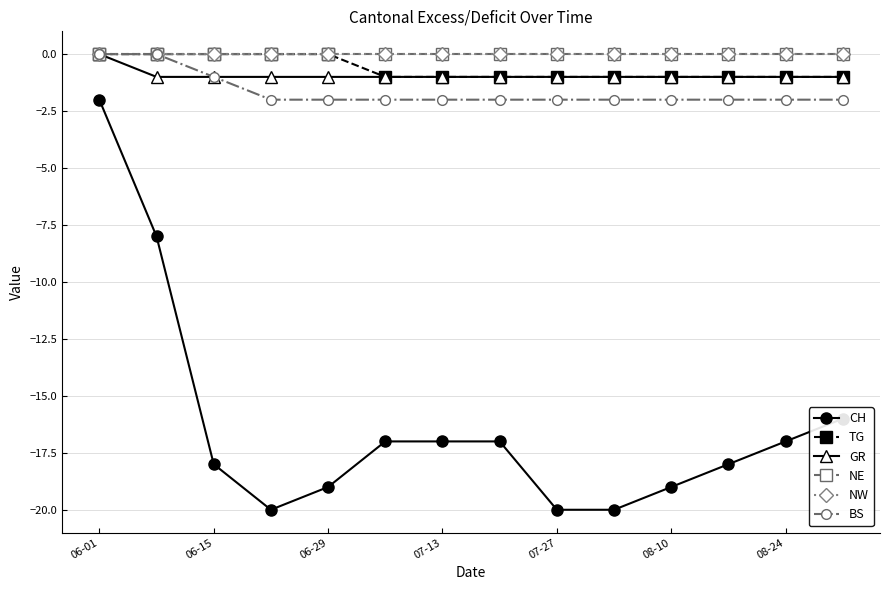

How many lines are shown in the chart?

6